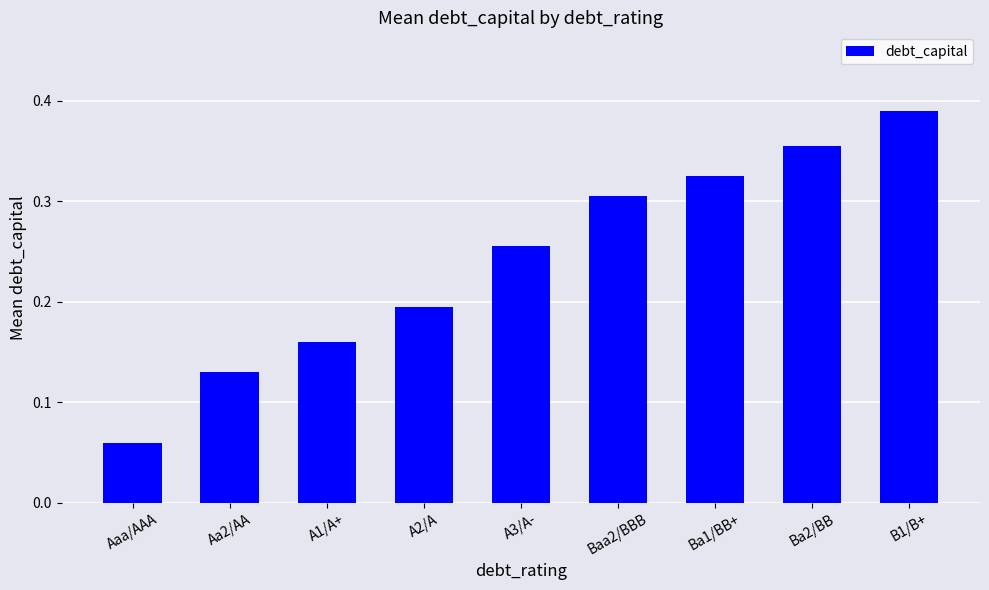

Does the chart contain stacked bars?

No